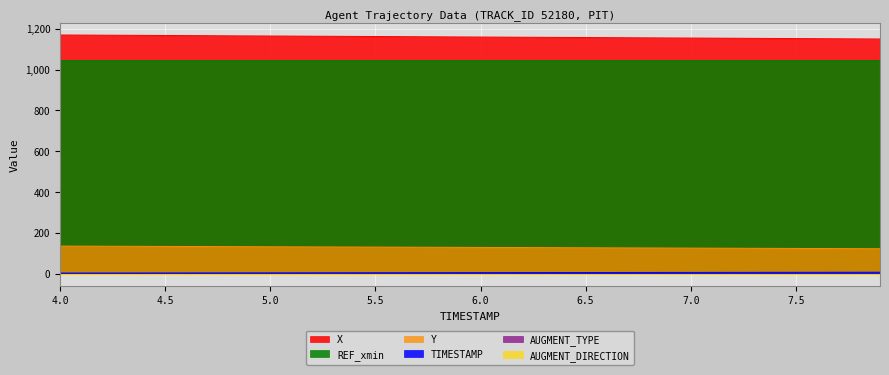

Does the chart display data point markers on the line(s)?

No